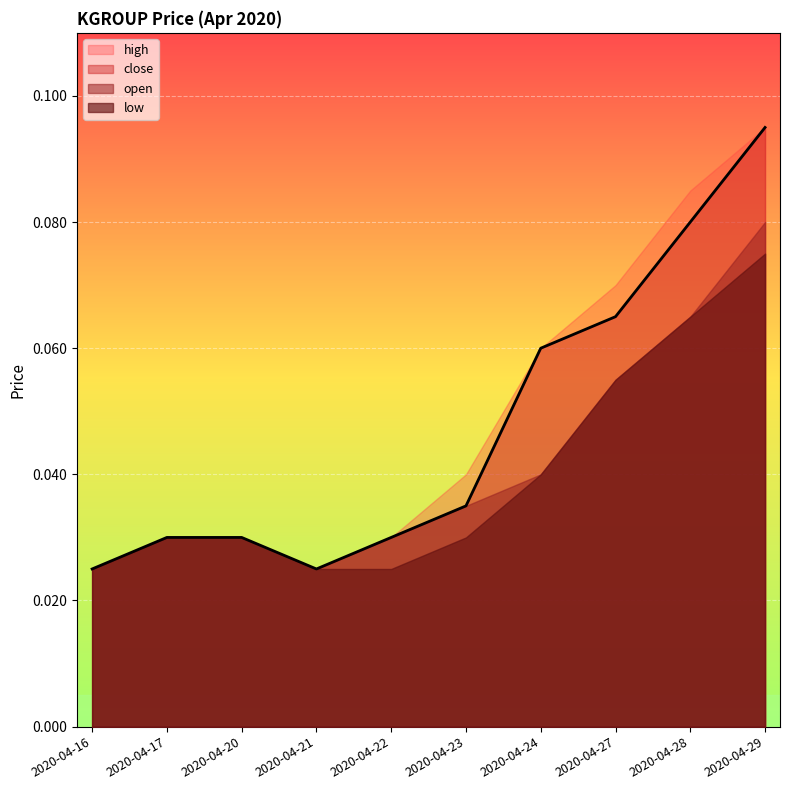

Does the chart display data point markers on the line(s)?

No